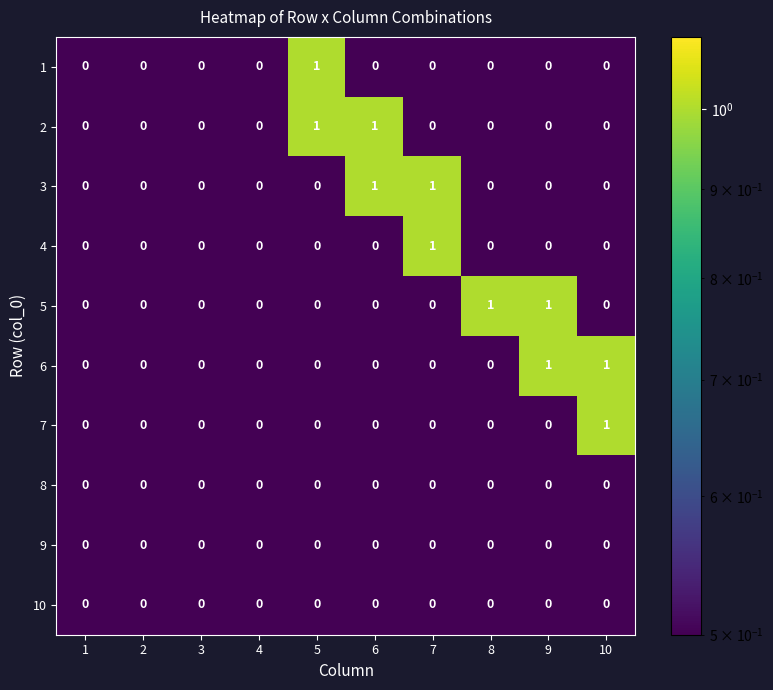

How many 4 values are between 0 and 1?

10